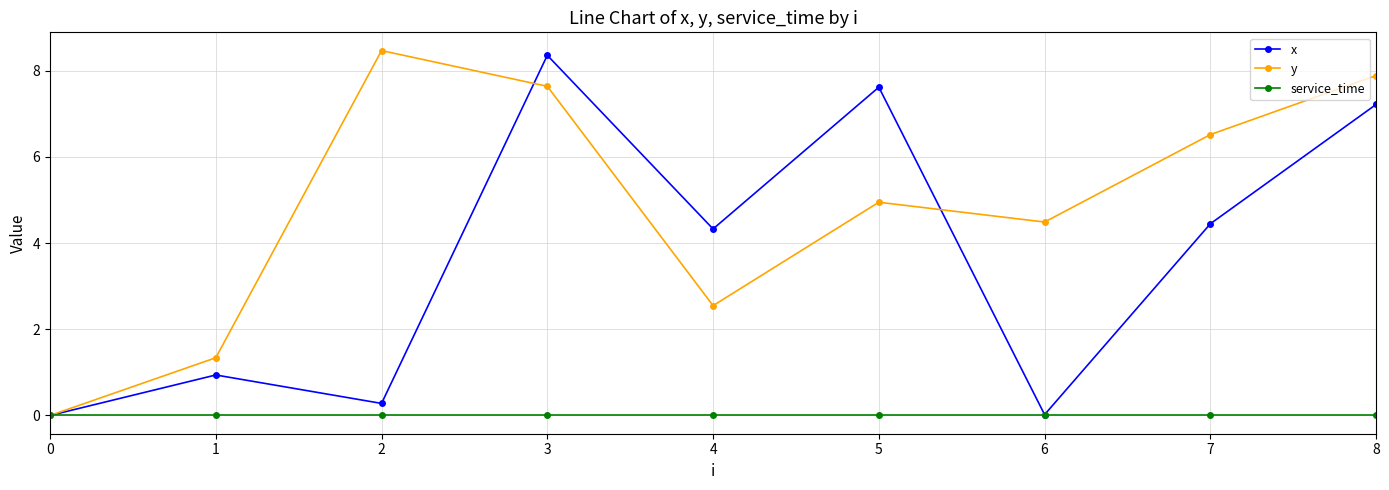

What is the difference between the maximum and second lowest values in the y series?

7.1